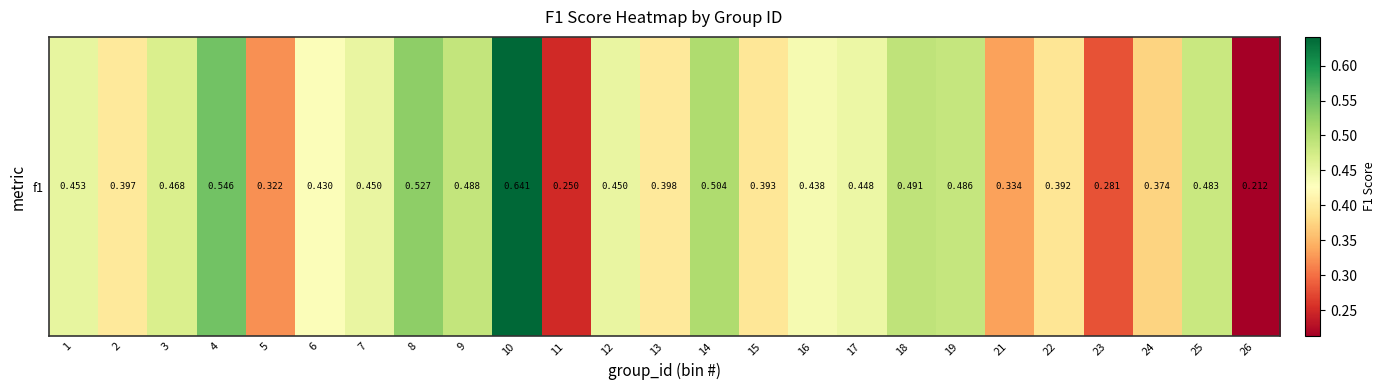

The value at 2 is 0.4. True or false?

True